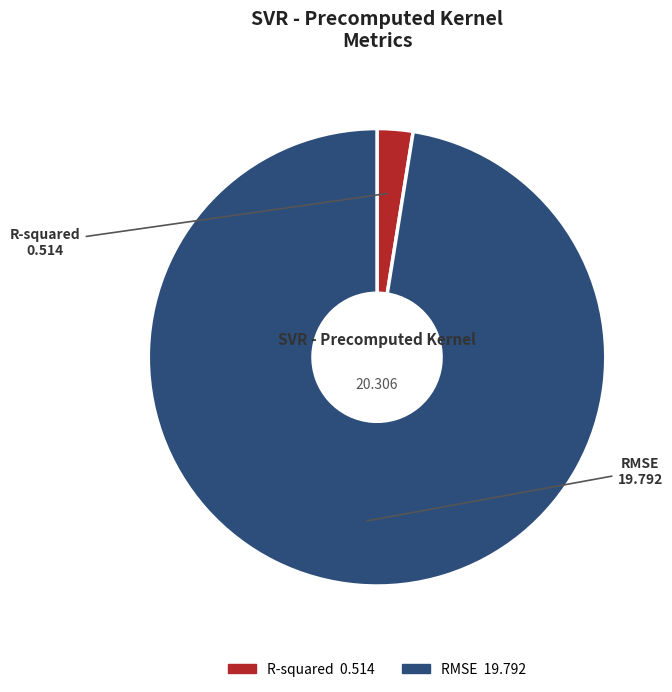

How many segments does this pie chart have?

2